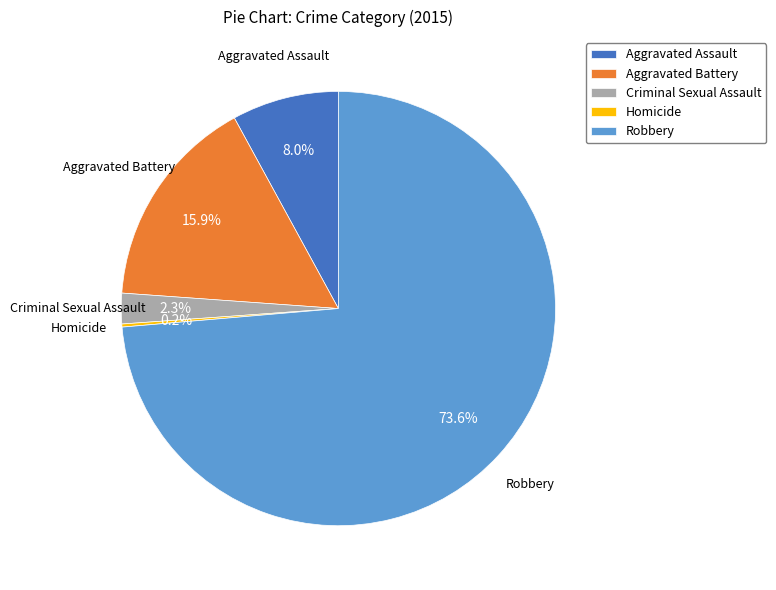

Which has a higher value, Criminal Sexual Assault or Aggravated Assault?

Aggravated Assault